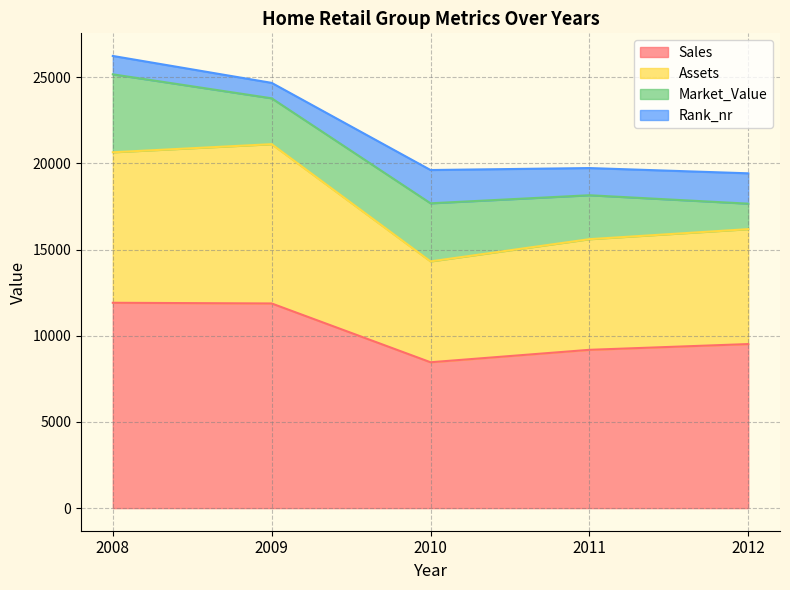

Between 2009 and 2010, which series saw the biggest shift?

Assets